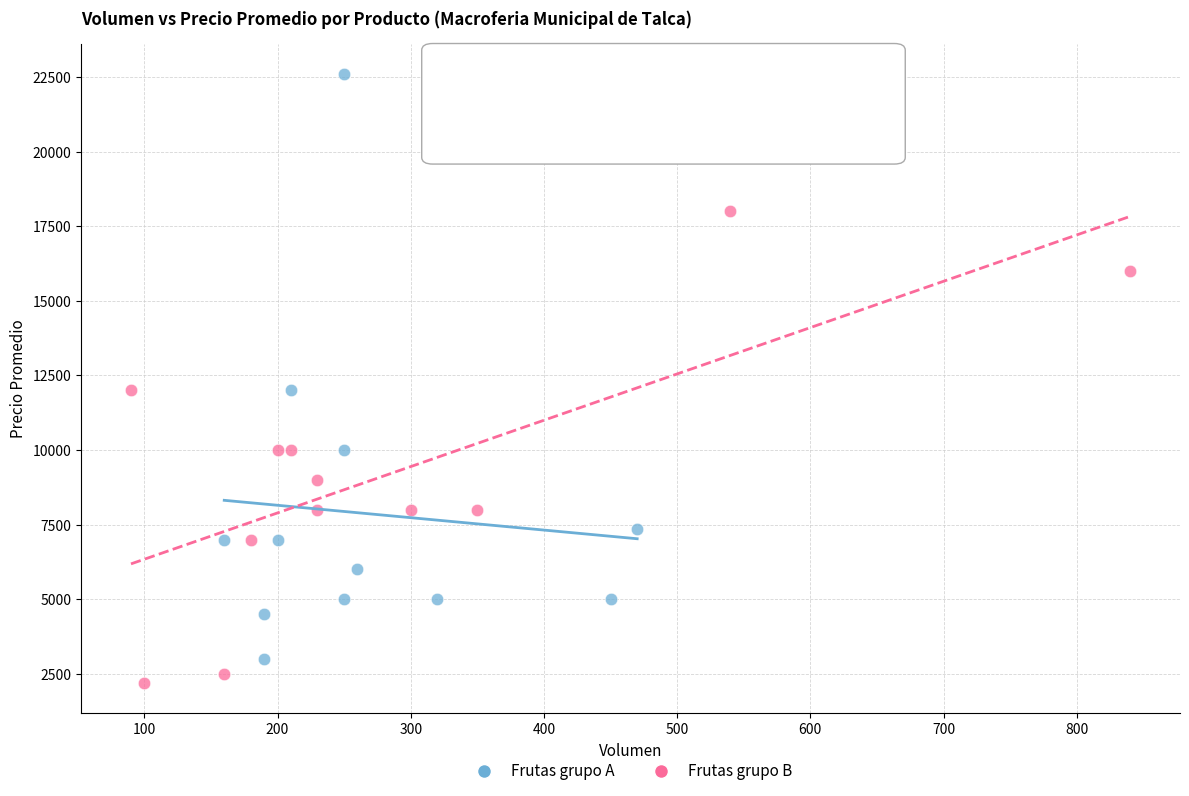

Which series has the widest spread of Y values?

Frutas grupo A